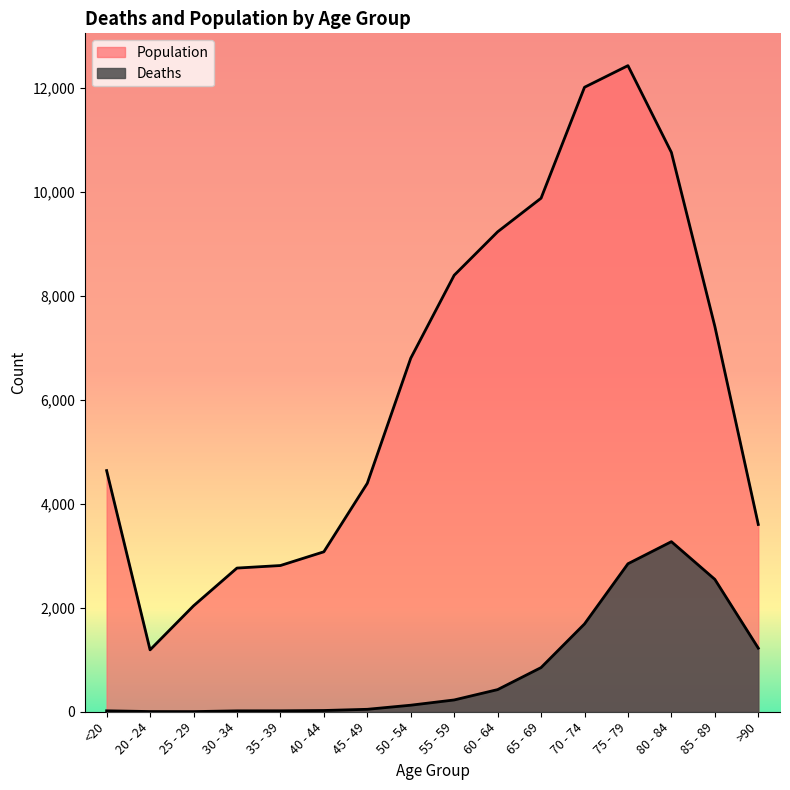

True or false: Deaths and Population intersect in this chart.

False